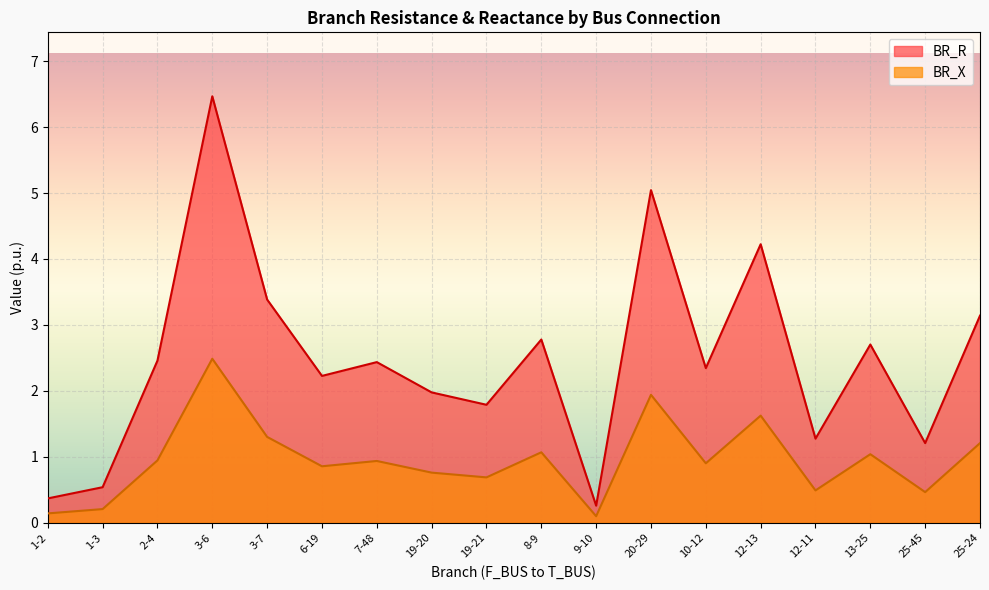

True or false: BR_R and BR_X cross at least once.

False